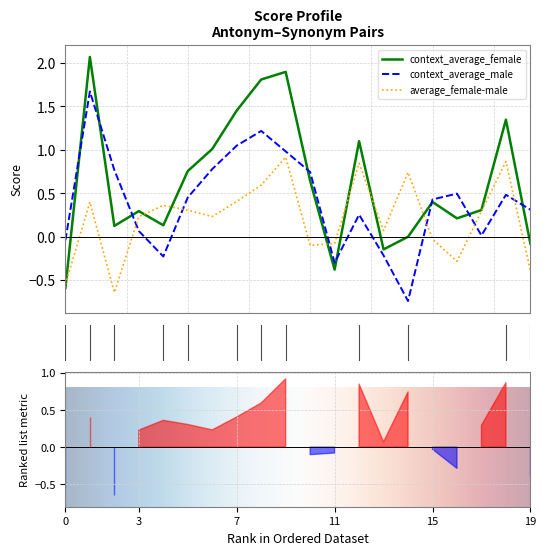

How many intersections are there between average_female-male and context_average_male?

6